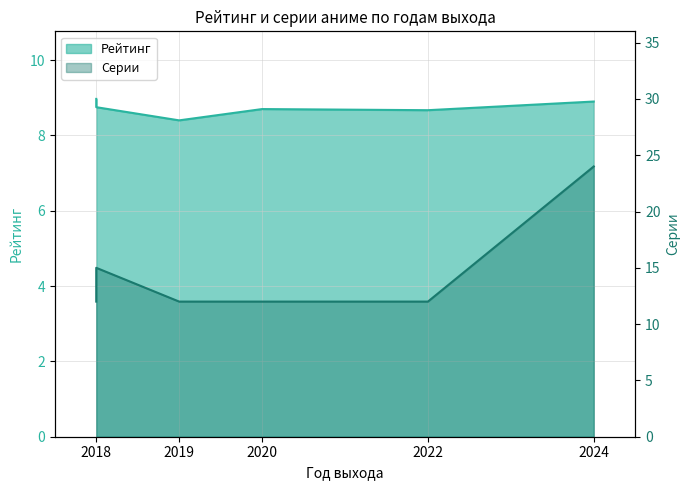

What position from the right is Госпожа Кагуя
(2019)?

4